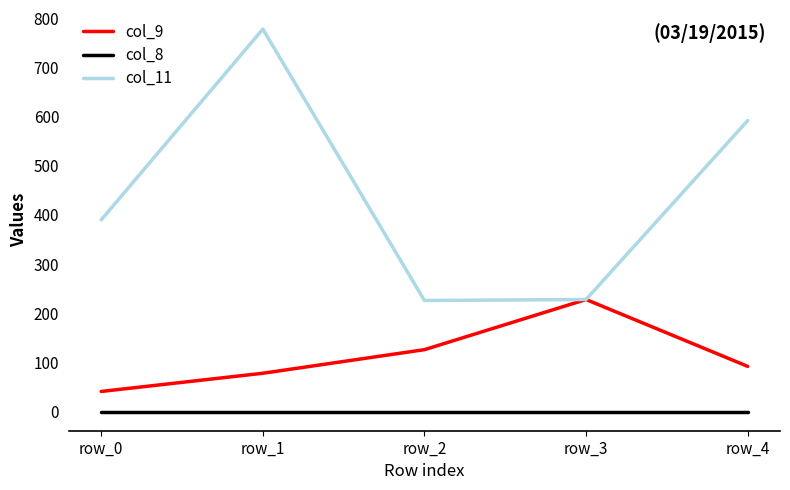

Is it true that col_9 equals 187 at row_2?

False